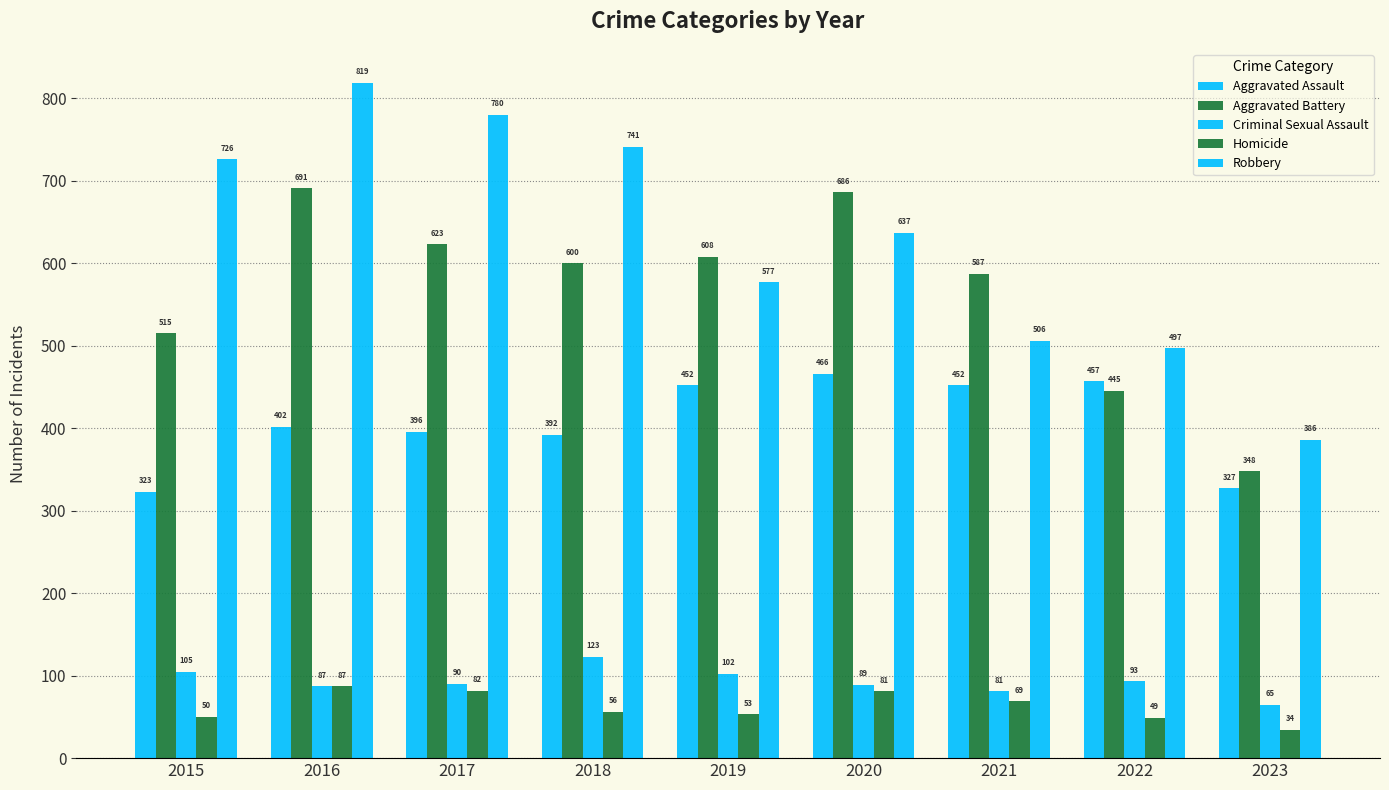

Which series has the largest total across all categories?

Robbery